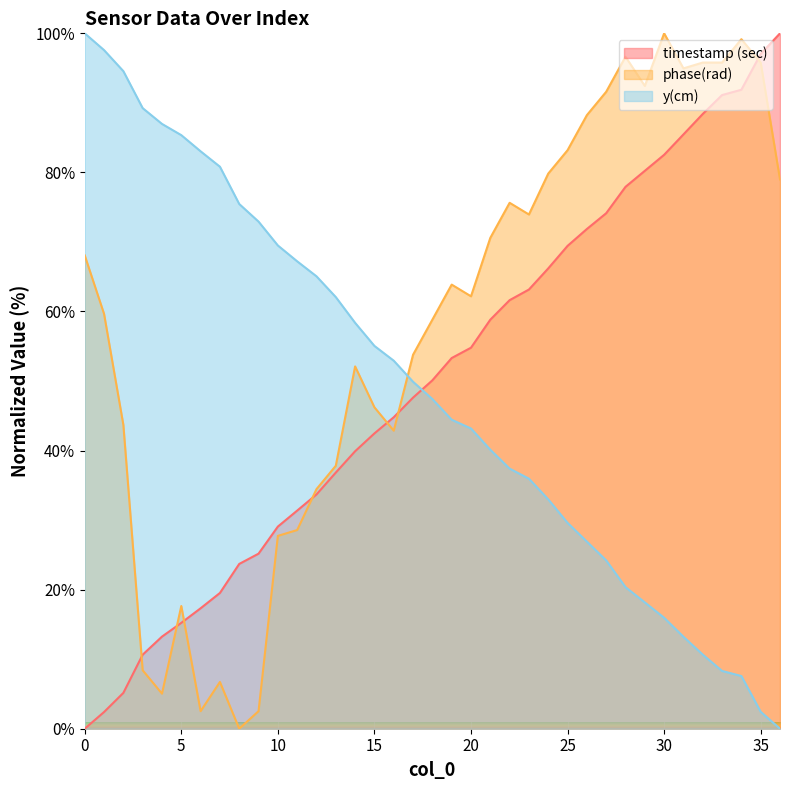

At which category is the sum across all series the highest?

34